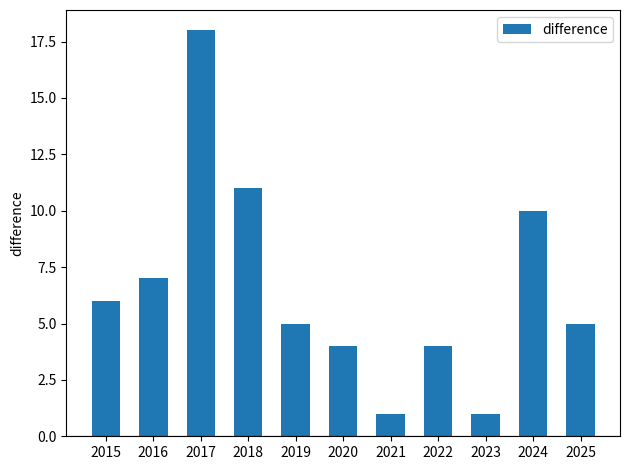

Which label corresponds to the largest value in the chart?

2017